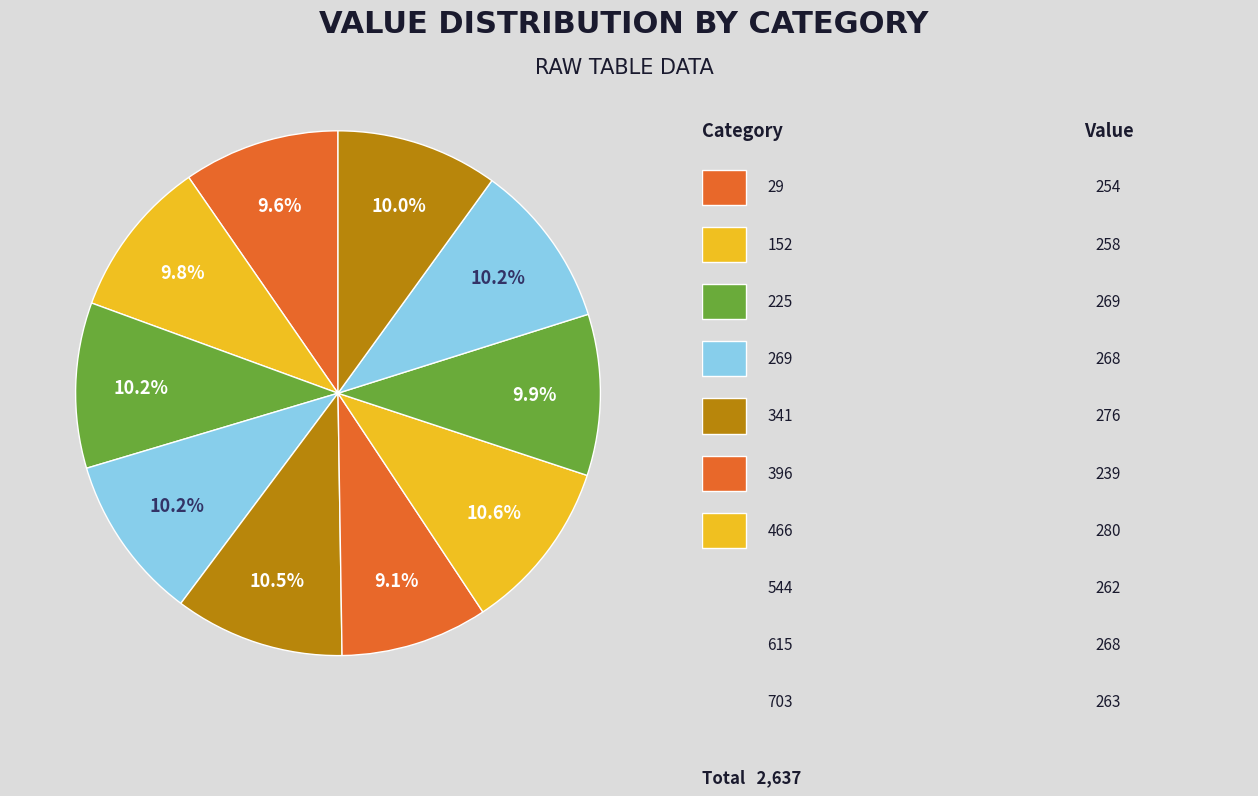

How many segments does this pie chart have?

10